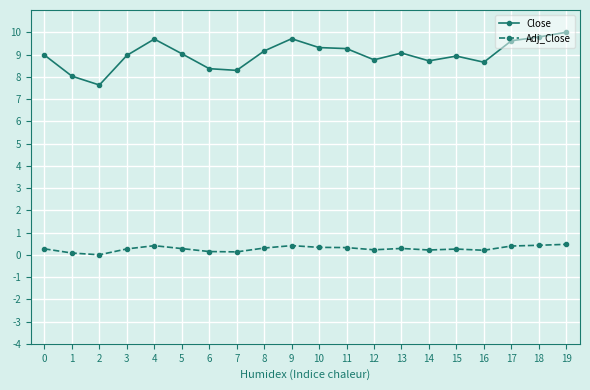

Which series changed the most between 6 and 11?

Close